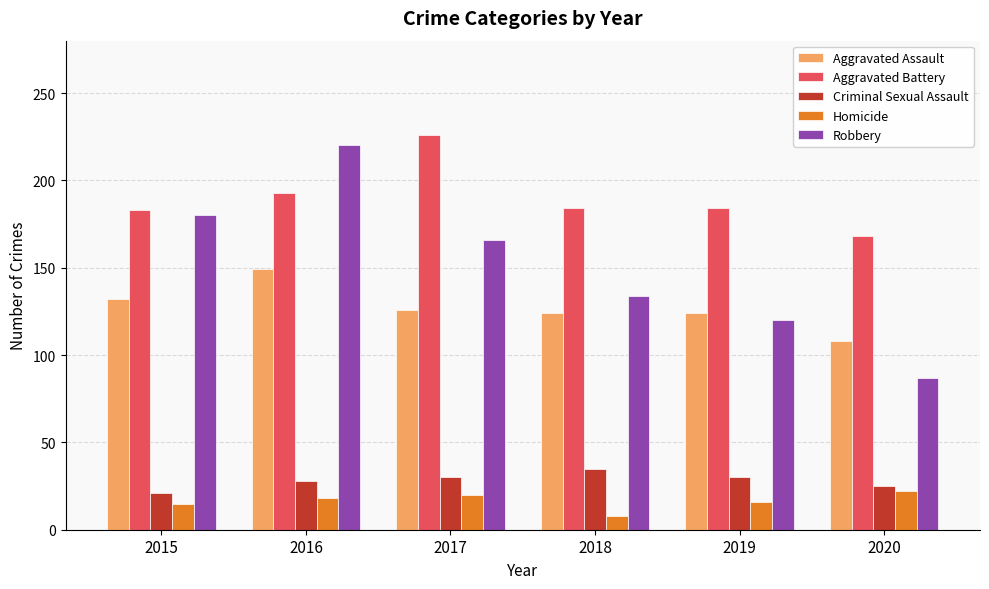

True or false: Aggravated Battery has a value of 267 at 2019.

False